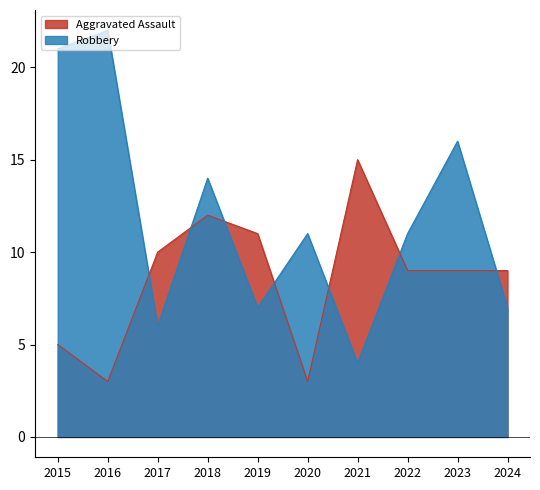

What is the total value across all series at 2020?

14